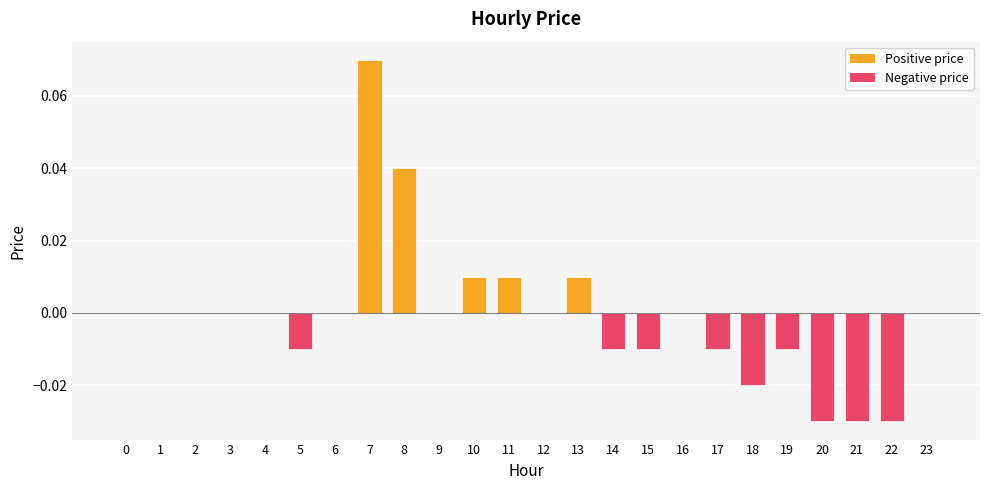

The chart shows a value of -0.1 at 16. True or false?

False